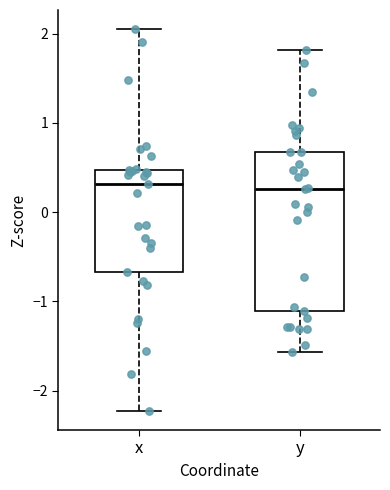

Reading left to right, transcribe this box plot: for each box, give where its median line is, the range the box spans, and where its two whiskers end, as read against the y-axis. The values are not printed on the chart, so give them approximately, as read against the axis.

x: median 0.3, box -0.7 to 0.5, whiskers -2.2 to 2.1
y: median 0.3, box -1.1 to 0.7, whiskers -1.6 to 1.8